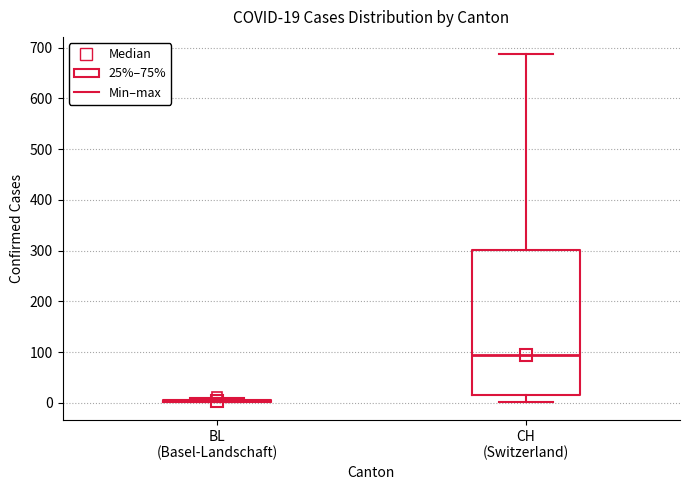

Comparing the boxes themselves (not the whiskers), which one is the tallest?

CH (Switzerland)